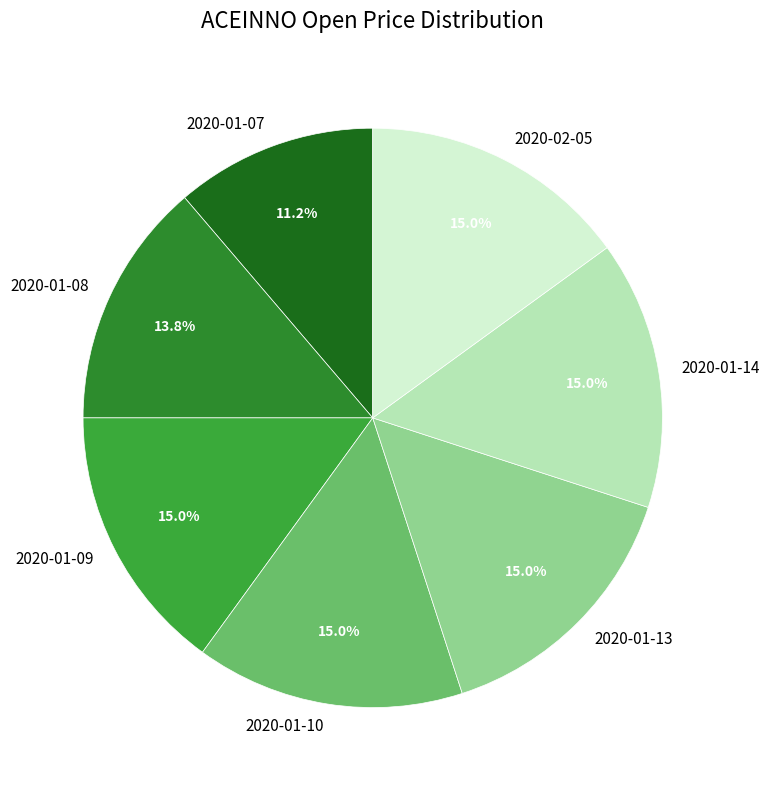

Count the number of slices in the pie.

7